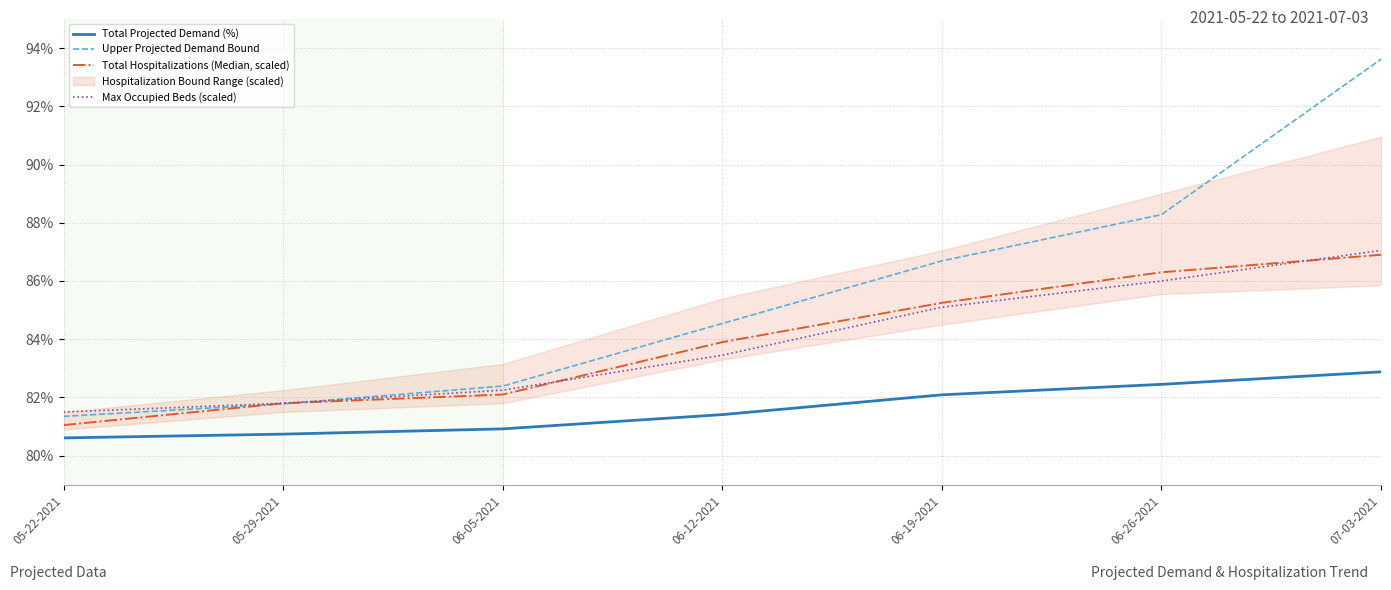

True or false: Max Occupied Beds (scaled) has a value of 82.2 at 06-05-2021.

True